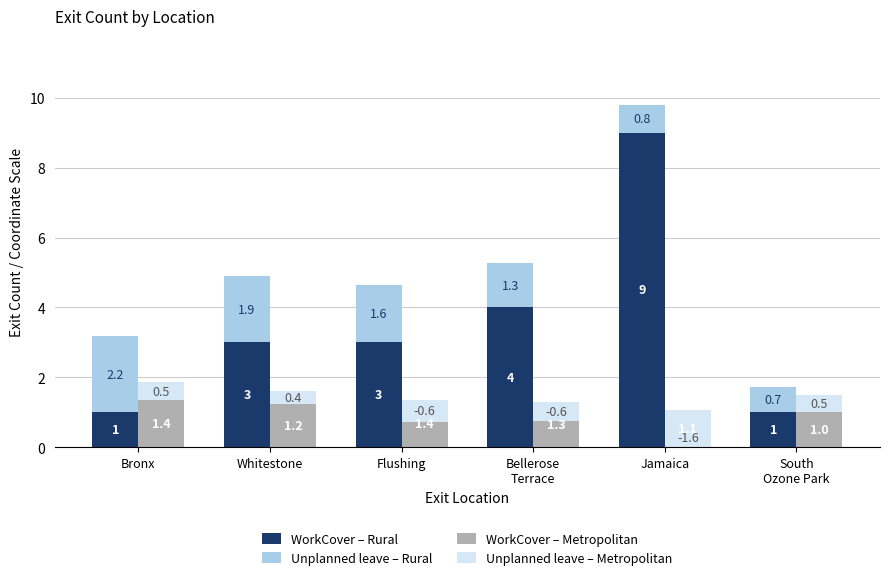

Rank the categories by WorkCover – Rural value from lowest to highest.

Bronx, South
Ozone Park, Whitestone, Flushing, Bellerose
Terrace, Jamaica